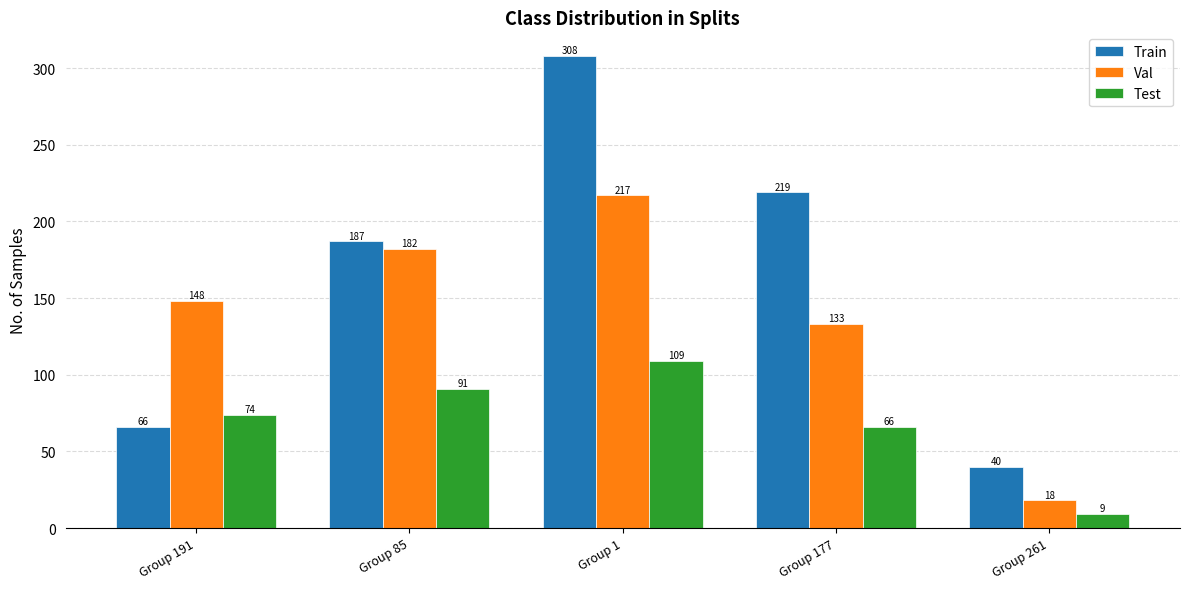

What is the difference between the maximum and minimum values in the Val series?

199